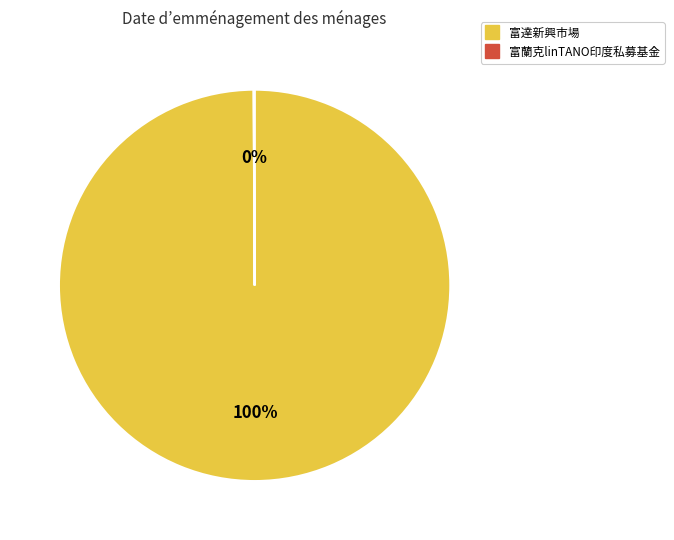

To the nearest percent, what is the average slice percentage?

50%